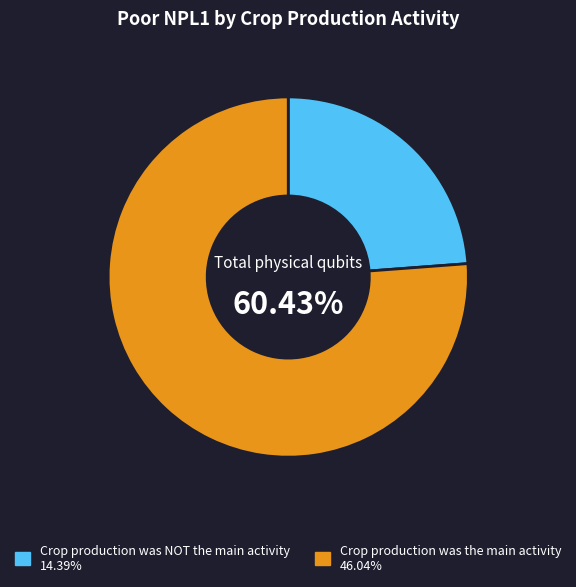

What is the largest slice in the pie chart?

Crop production was the main activity